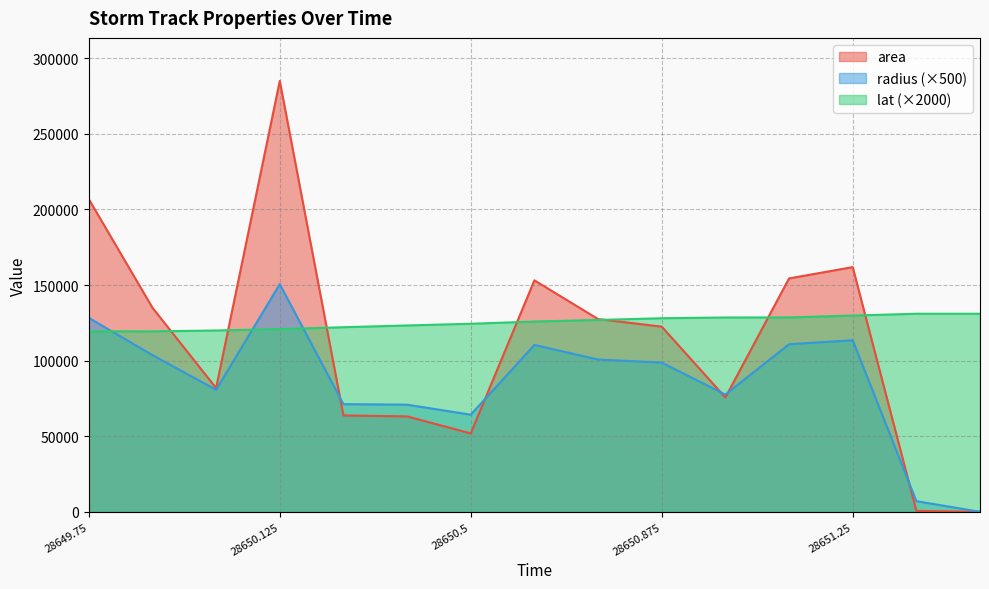

True or false: radius has more than 0 points higher than both neighbors.

True